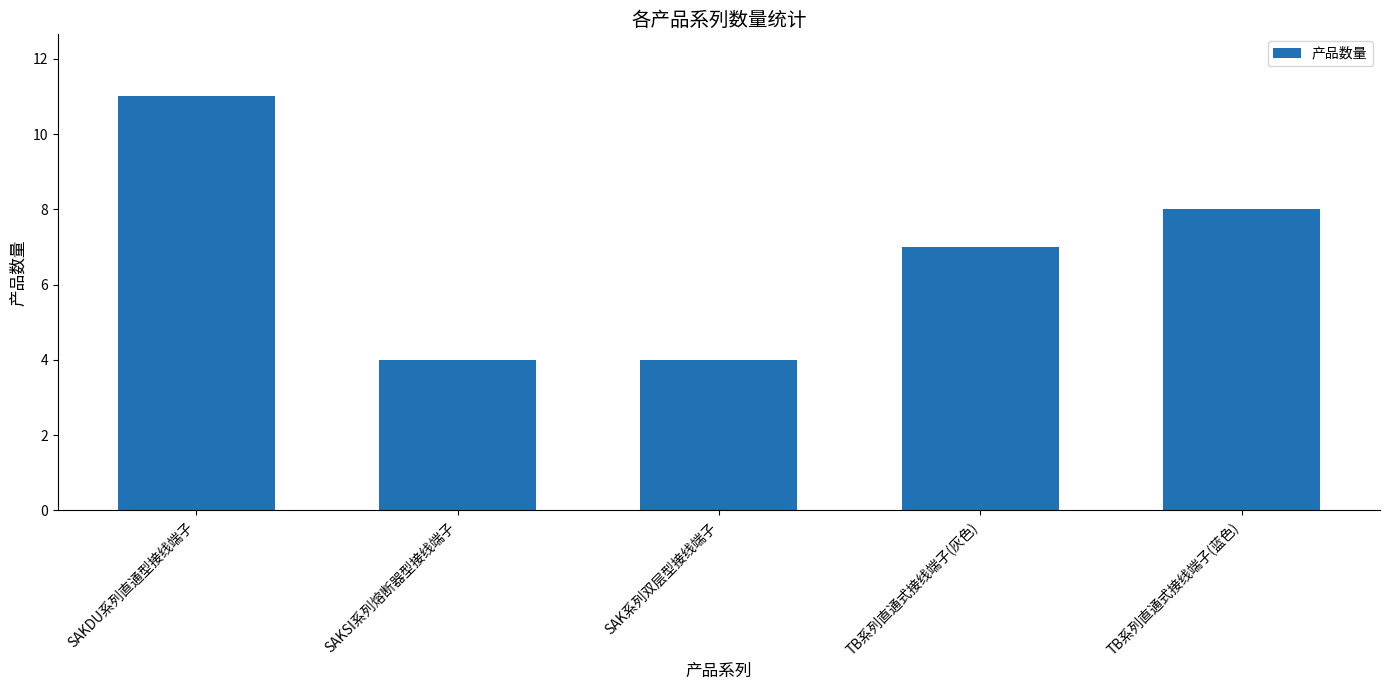

At which label does the data first exceed 7?

SAKDU系列直通型接线端子